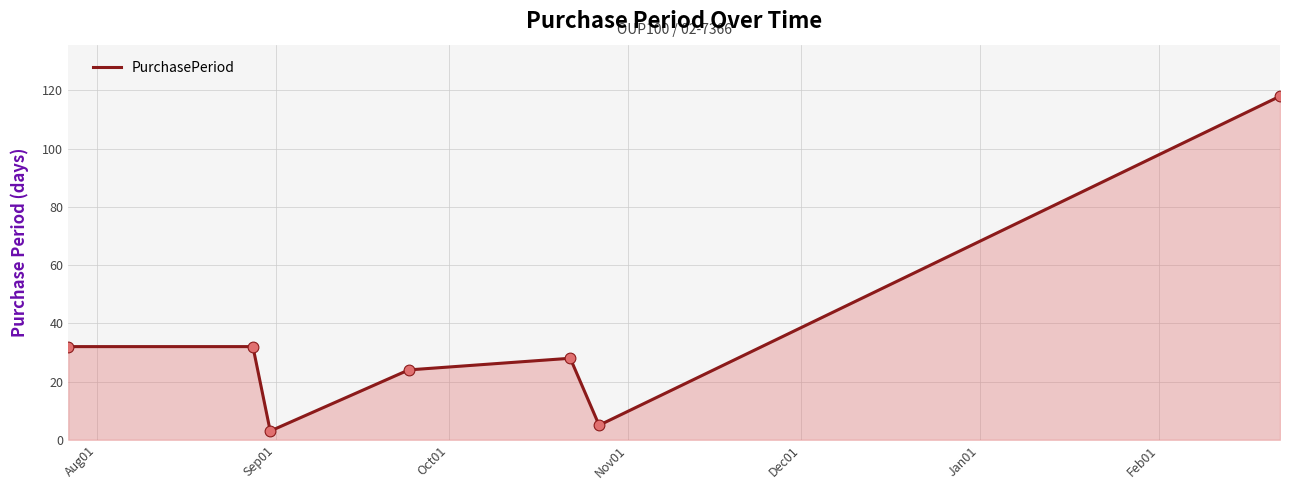

What is the greatest value displayed?

118